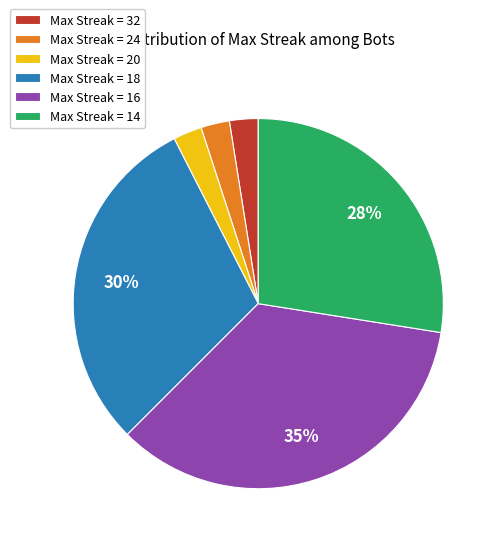

Is Max Streak = 32 the majority of the pie?

No